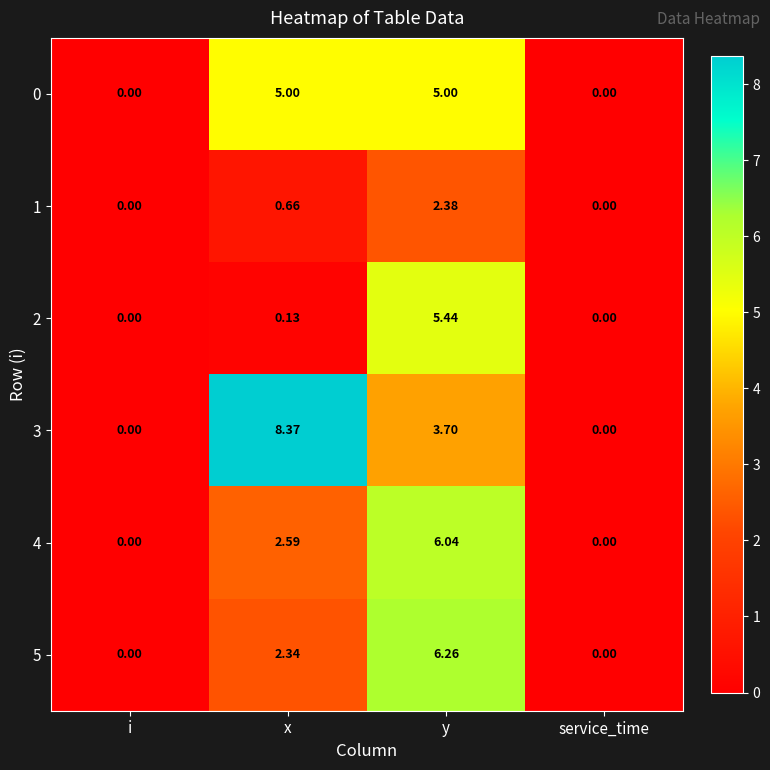

At which category is the sum across all series the highest?

y